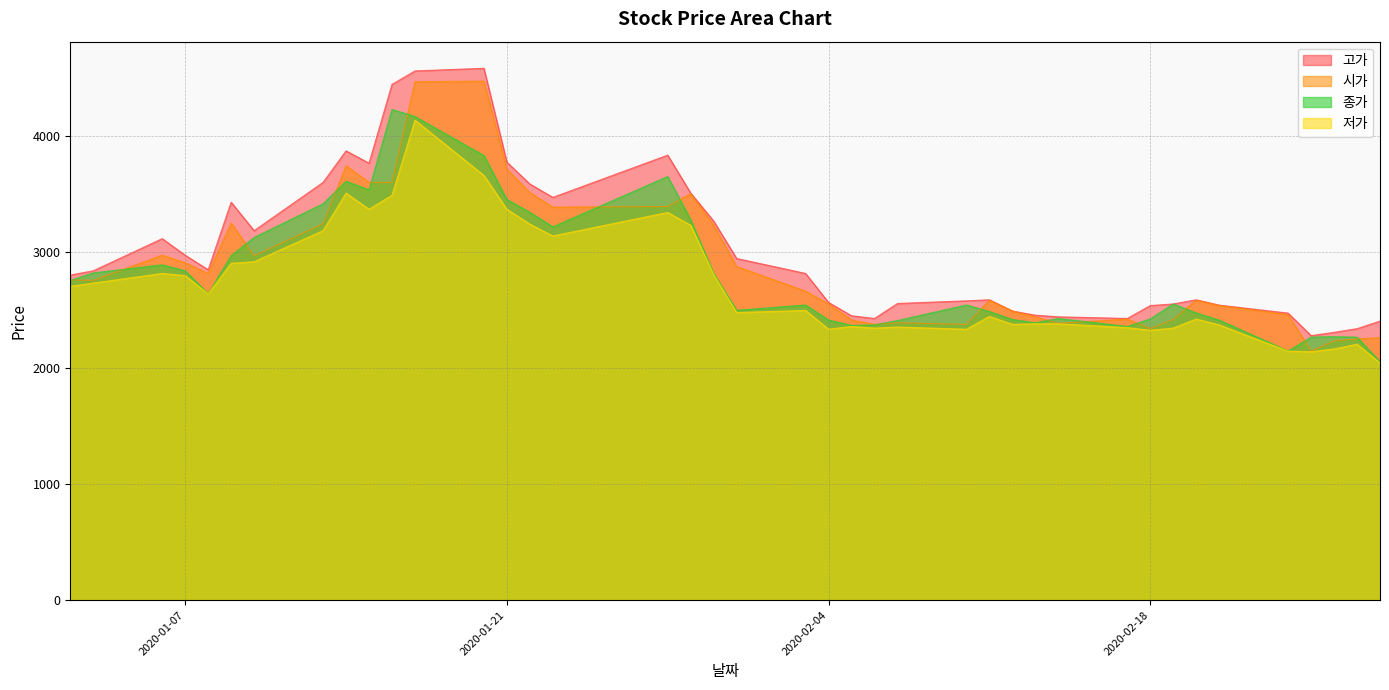

Rank the series by their maximum value, from highest to lowest.

고가, 시가, 종가, 저가